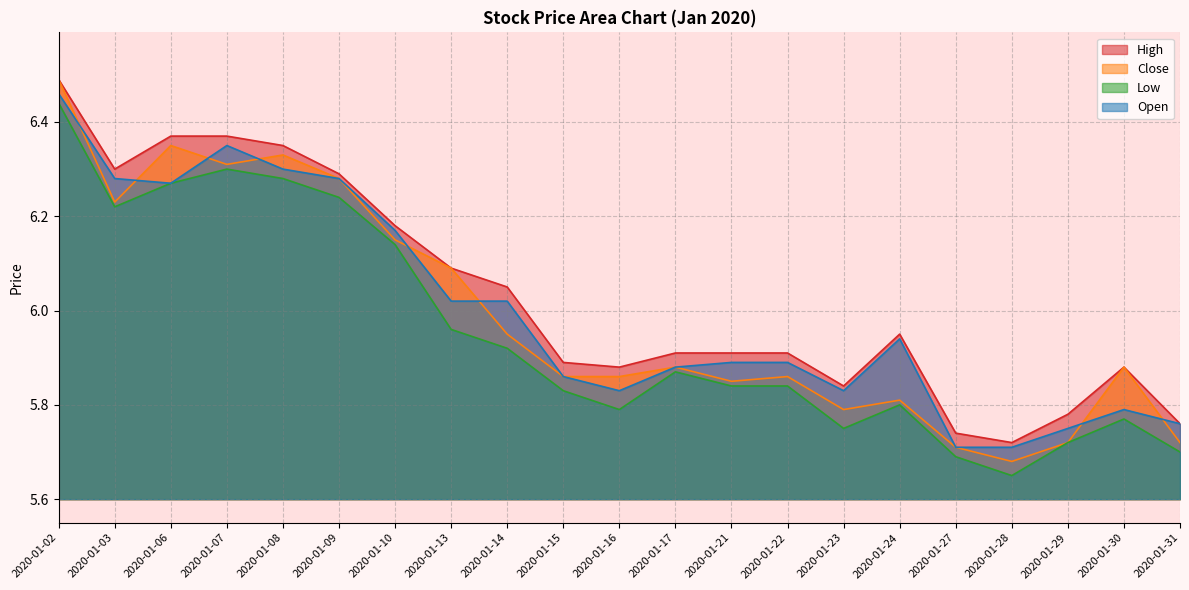

True or false: Low has more than 1 points higher than both neighbors.

True